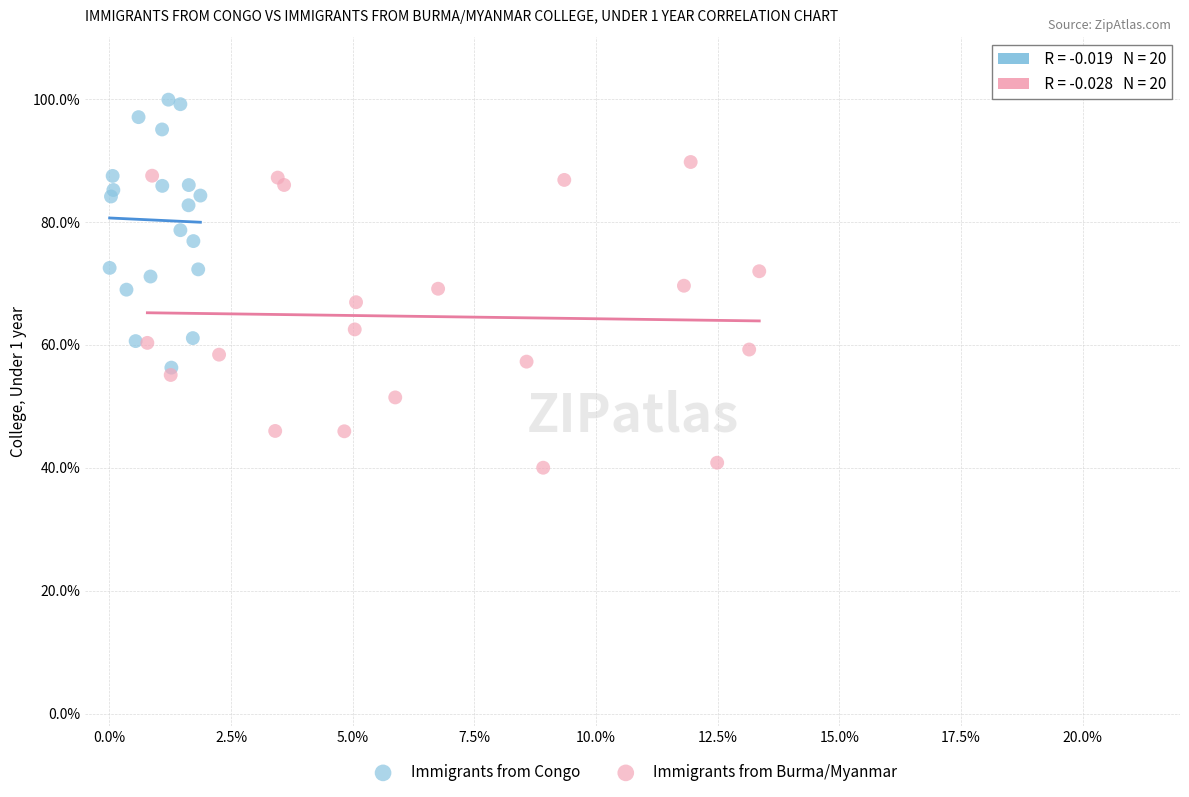

Which series has the widest spread of Y values?

Immigrants from Burma/Myanmar